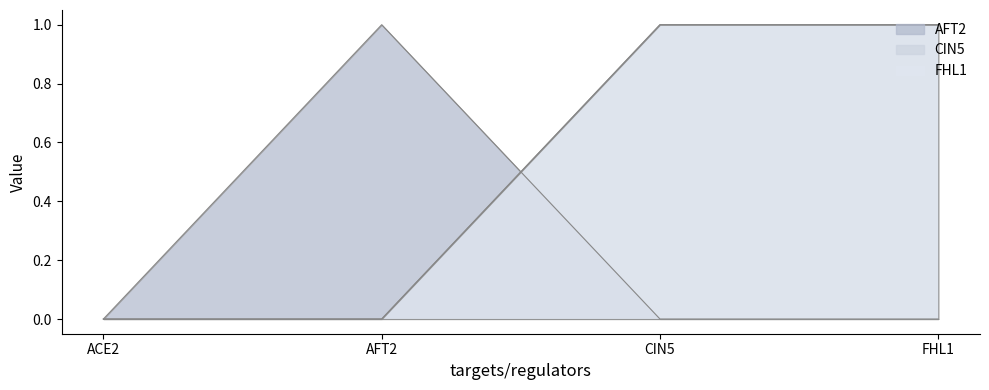

Between FHL1 and AFT2, which is larger?

AFT2